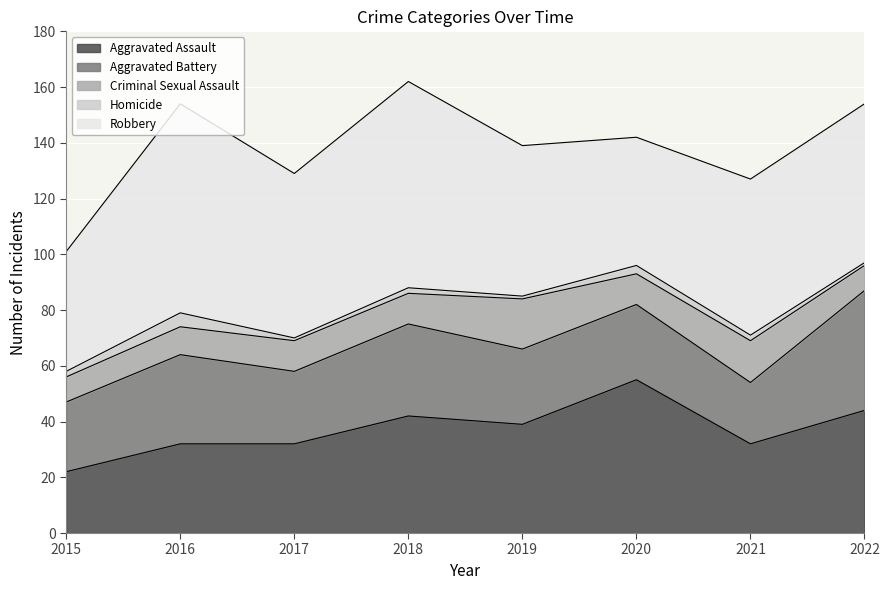

Which has a higher value, 2021 or 2015?

2021